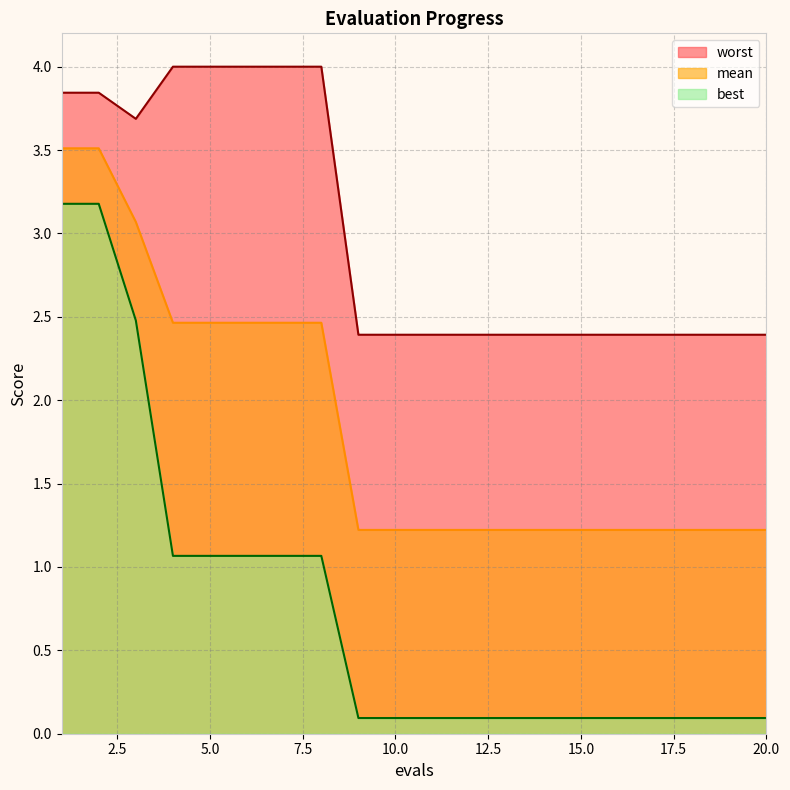

Reading left to right, transcribe all the data shown in this chart.

mean: 3.5	3.5	3.1	2.5	2.5	2.5	2.5	2.5	1.2	1.2	1.2	1.2	1.2	1.2	1.2	1.2	1.2	1.2	1.2	1.2
best: 3.2	3.2	2.5	1.1	1.1	1.1	1.1	1.1	0.1	0.1	0.1	0.1	0.1	0.1	0.1	0.1	0.1	0.1	0.1	0.1
worst: 3.8	3.8	3.7	4.0	4.0	4.0	4.0	4.0	2.4	2.4	2.4	2.4	2.4	2.4	2.4	2.4	2.4	2.4	2.4	2.4